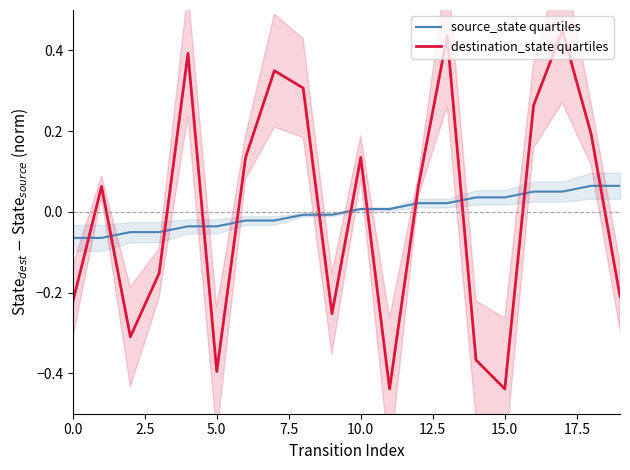

How many values in destination_state quartiles are above zero?

11